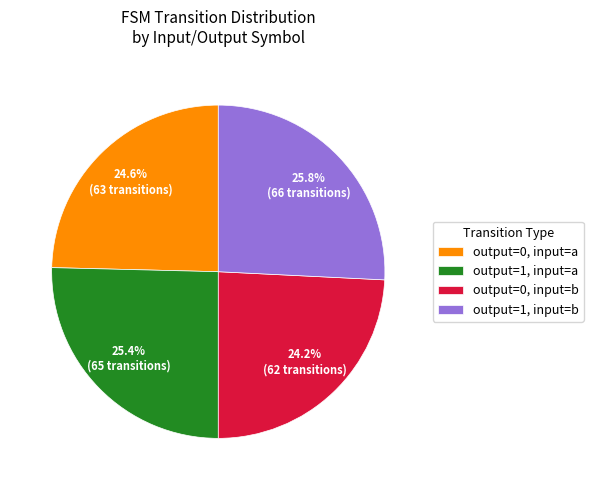

Does output=0, input=b represent more than half of the total?

No